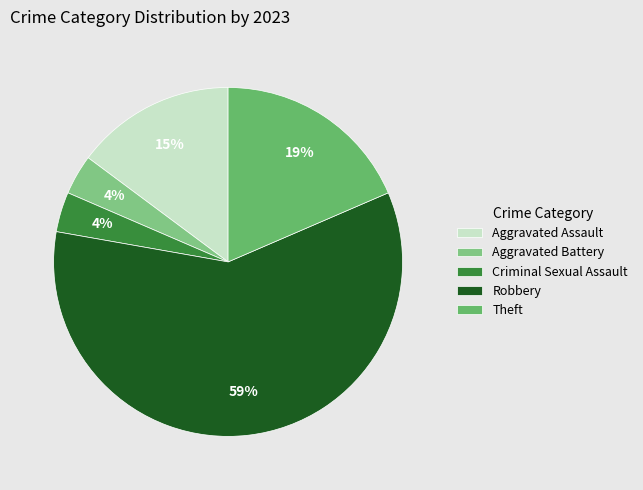

How many segments does this pie chart have?

5